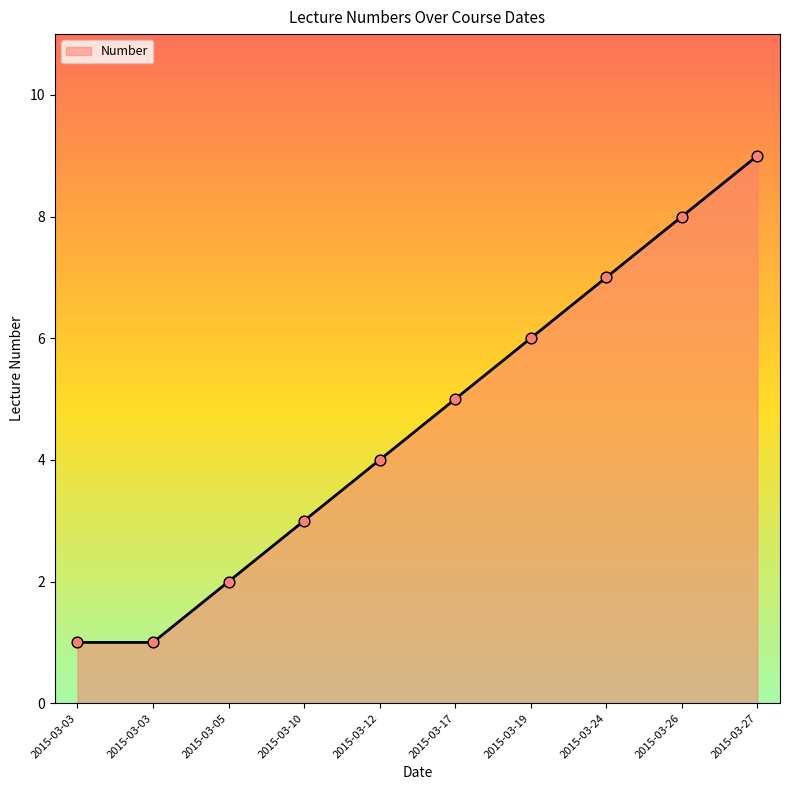

Approximately how many times larger is the value at 2015-03-17 compared to 2015-03-19?

0.8